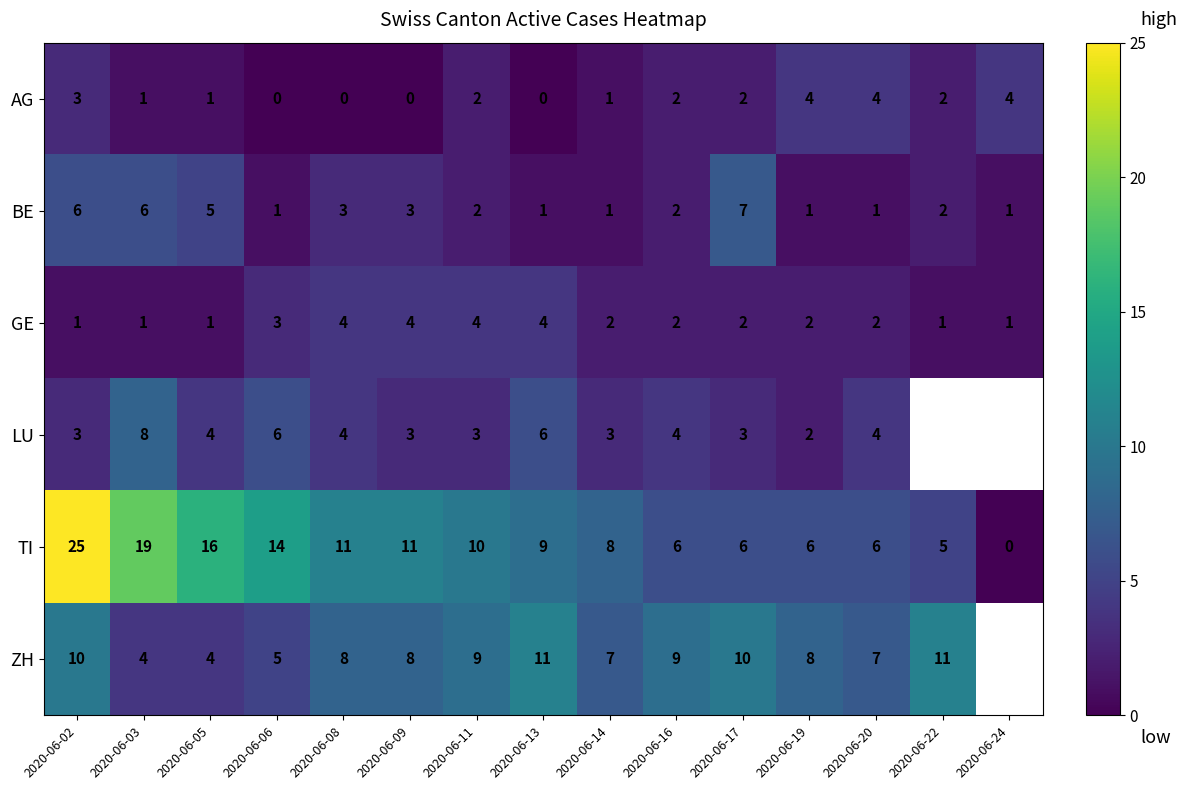

How many positive values does the TI series have?

14